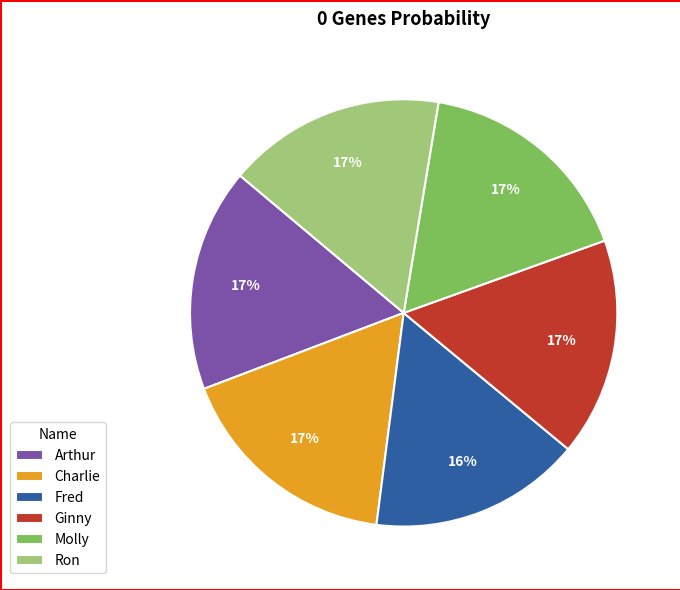

True or false: Ron accounts for 27% of the total.

False